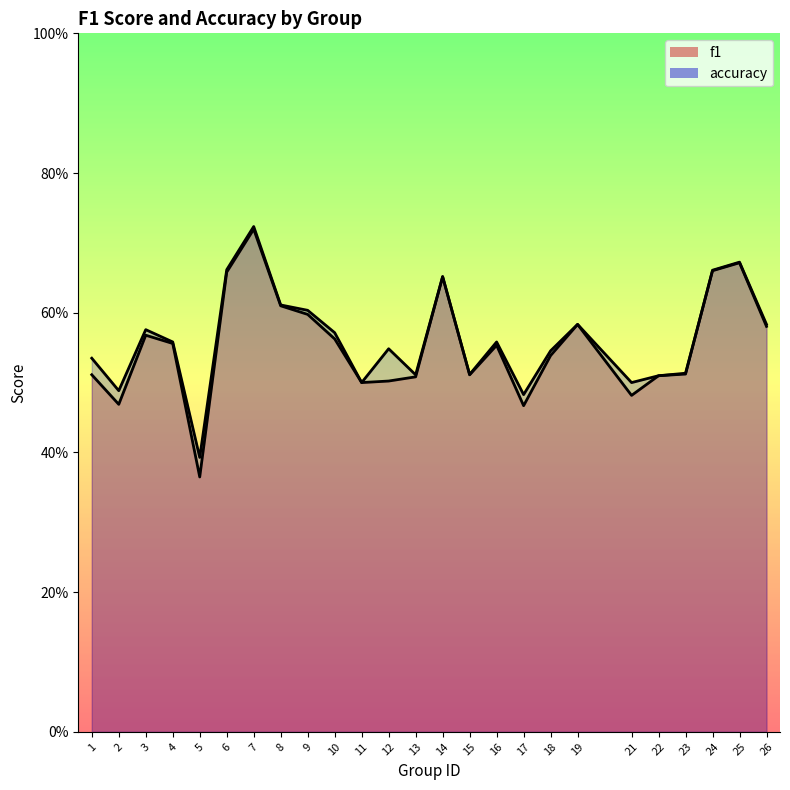

What is the sum of all accuracy values?

14.1